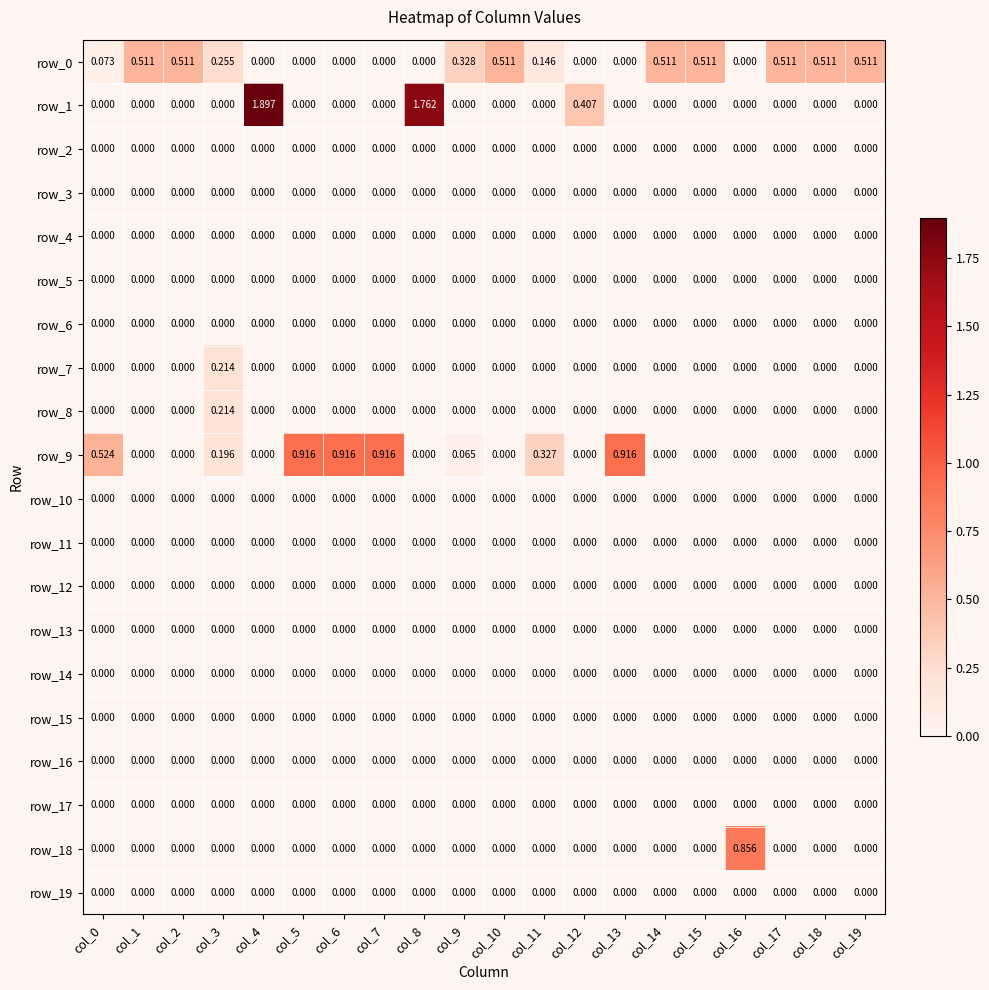

Which series has the largest total across all categories?

row_0